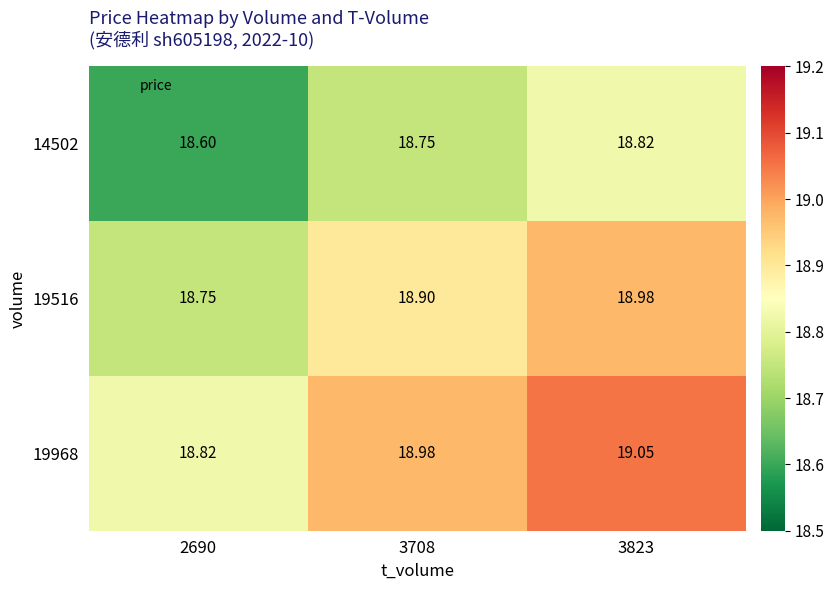

Is the value of 19516 at 2690 greater than the value of 19968 at 3708?

No